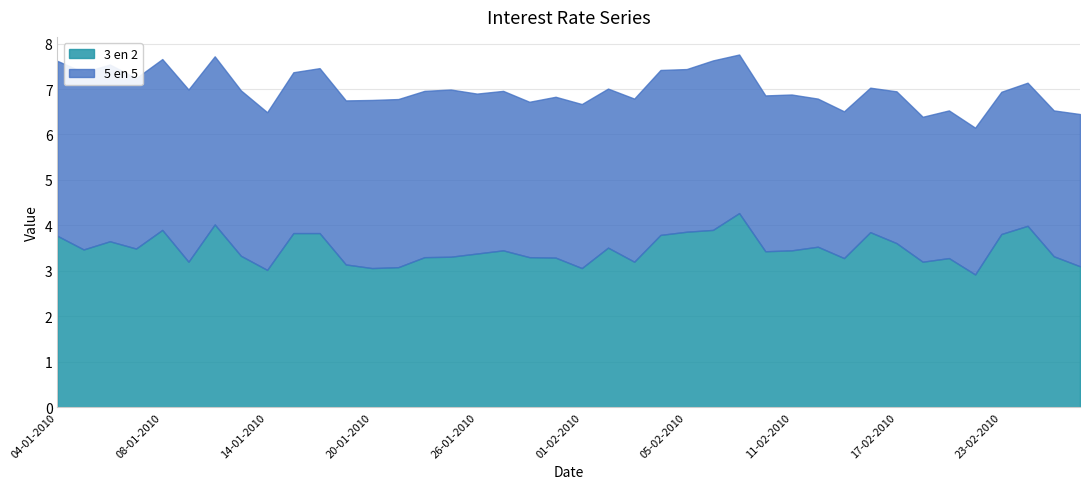

True or false: 5 en 5 and 3 en 2 cross at least once.

True